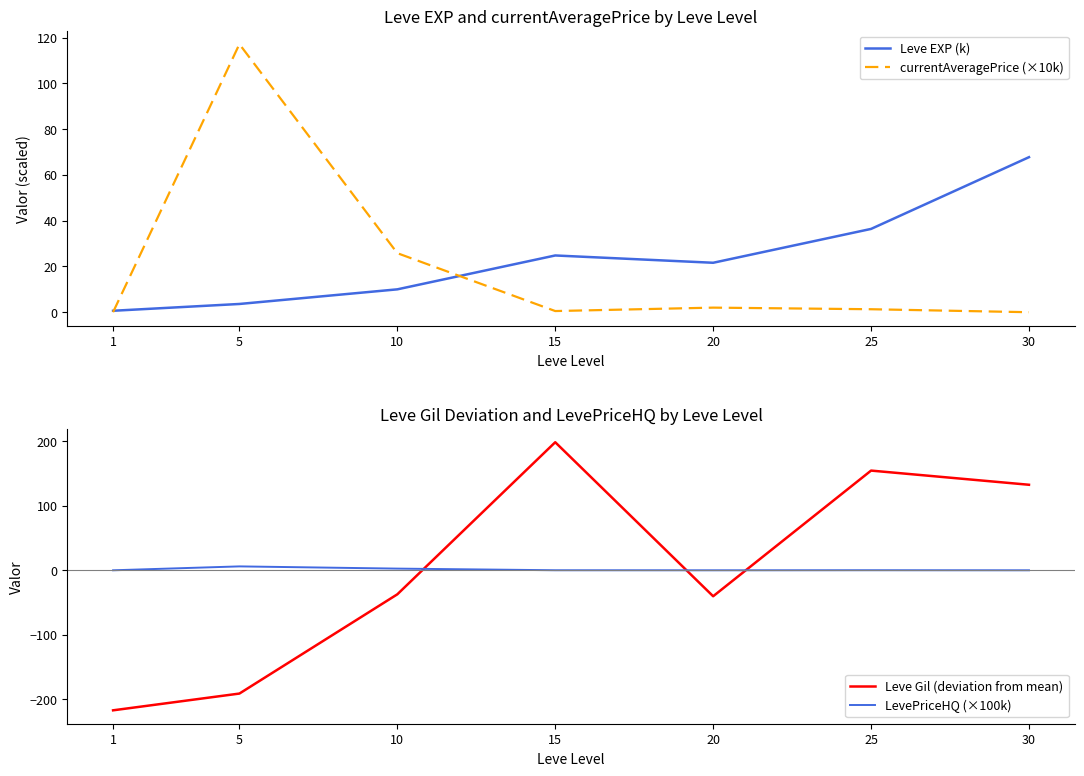

At 30, list the series in order from smallest to largest.

currentAveragePrice (×10k), LevePriceHQ (×100k), Leve EXP (k), Leve Gil (deviation from mean)